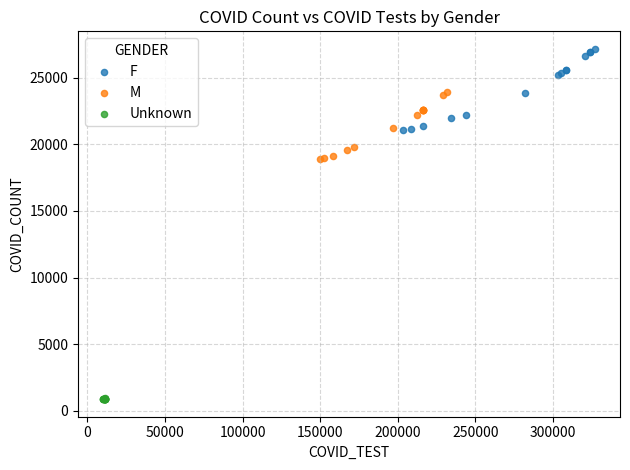

Which series has the widest spread of Y values?

F